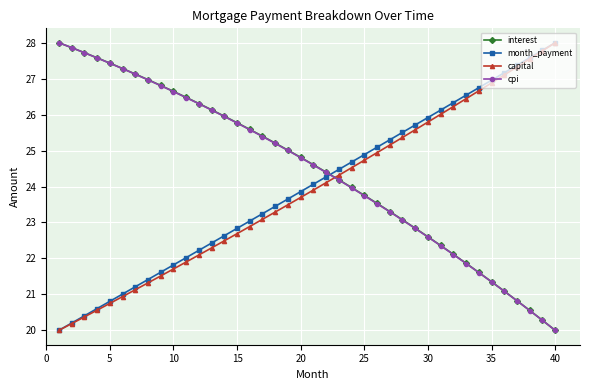

True or false: capital has more than 2 interior local peaks.

False